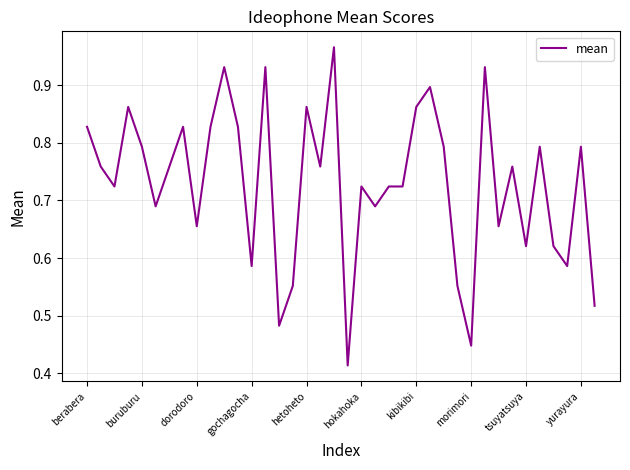

Does the chart display data point markers on the line(s)?

No